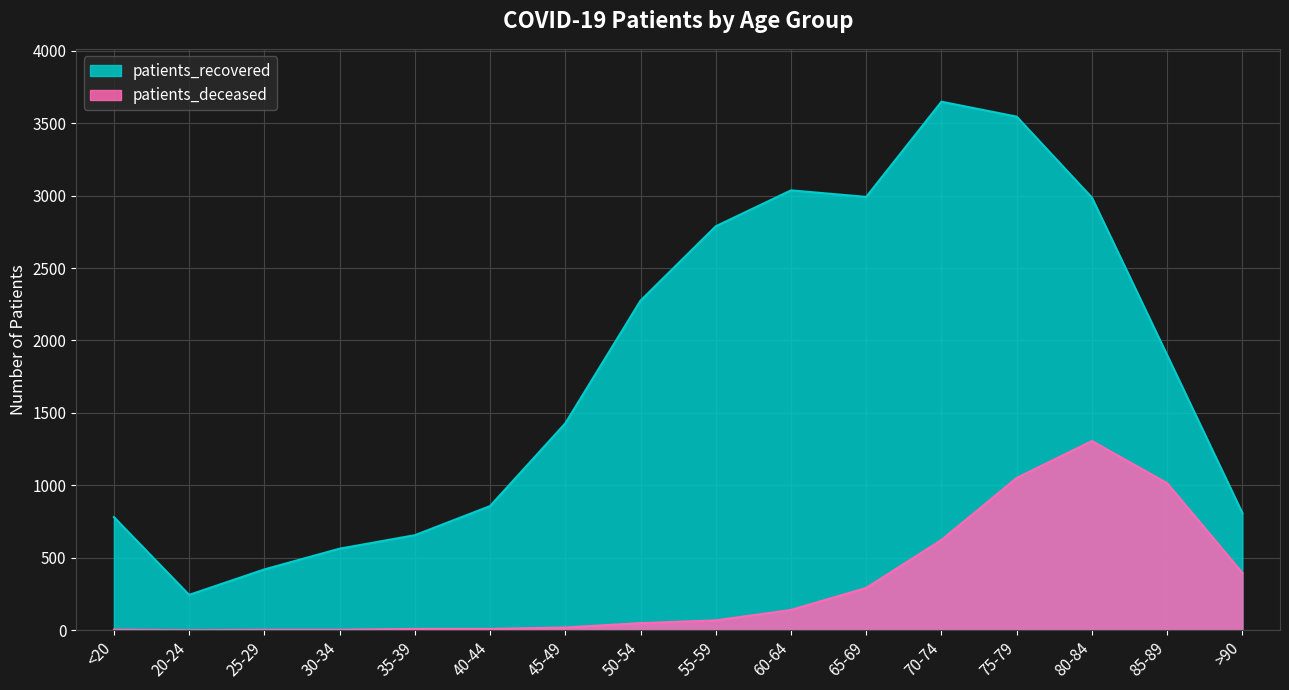

True or false: patients_recovered and patients_deceased cross at least once.

False